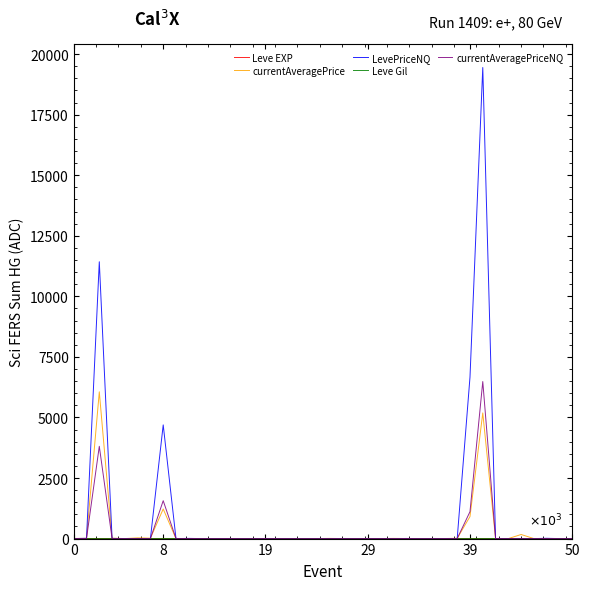

How many lines are shown in the chart?

5